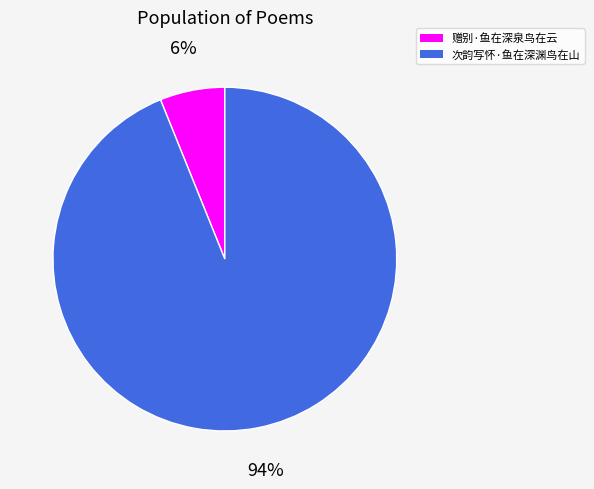

How many segments does this pie chart have?

2